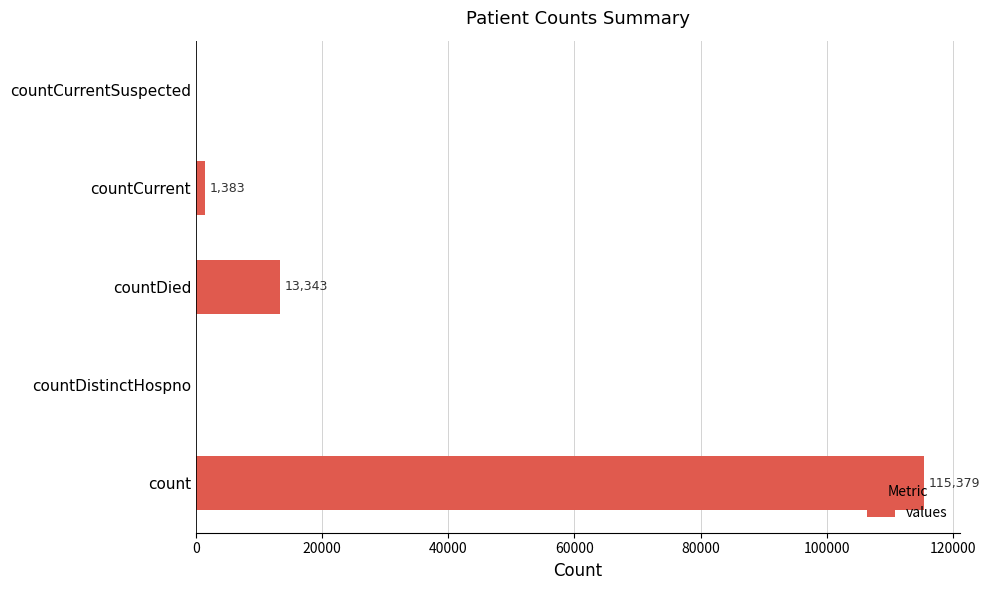

What is the sum of all values?

130105